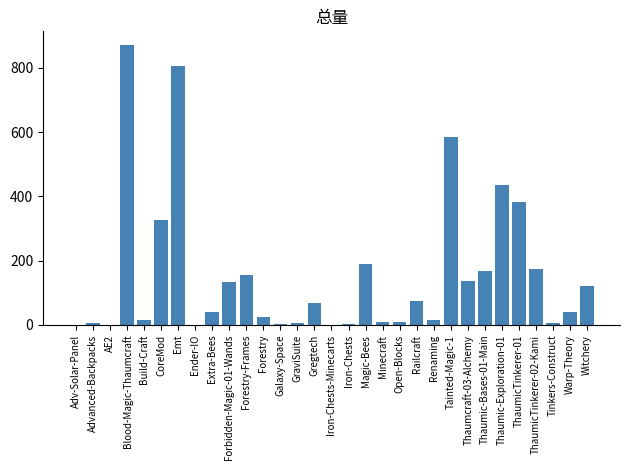

Approximately how many times larger is the value at Tinkers-Construct compared to Advanced-Backpacks?

1.0